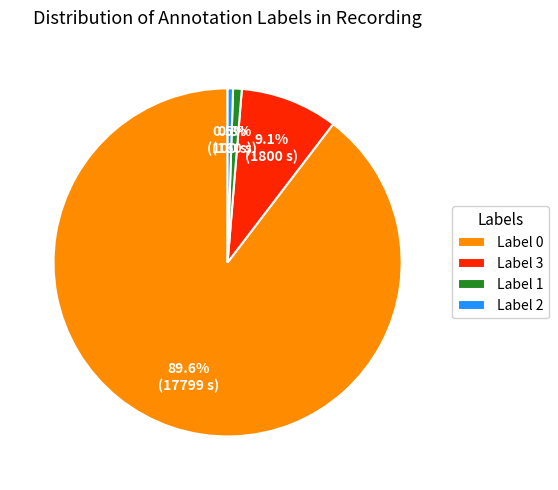

Between Label 1 and Label 0, which is larger?

Label 0